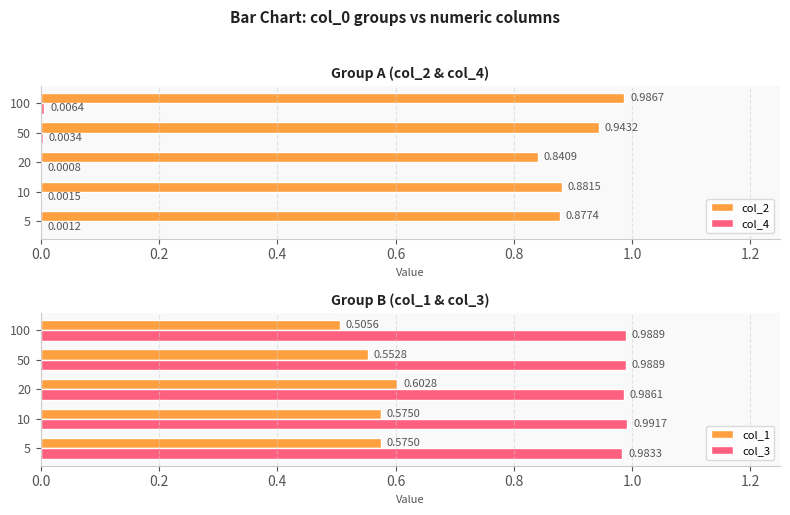

Where is col_1 nearest to the value 0?

100